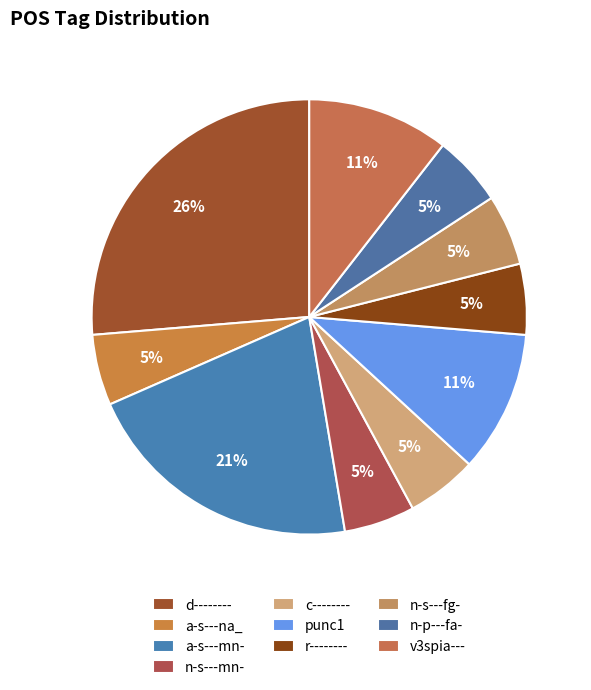

How many slices are in this pie chart?

10